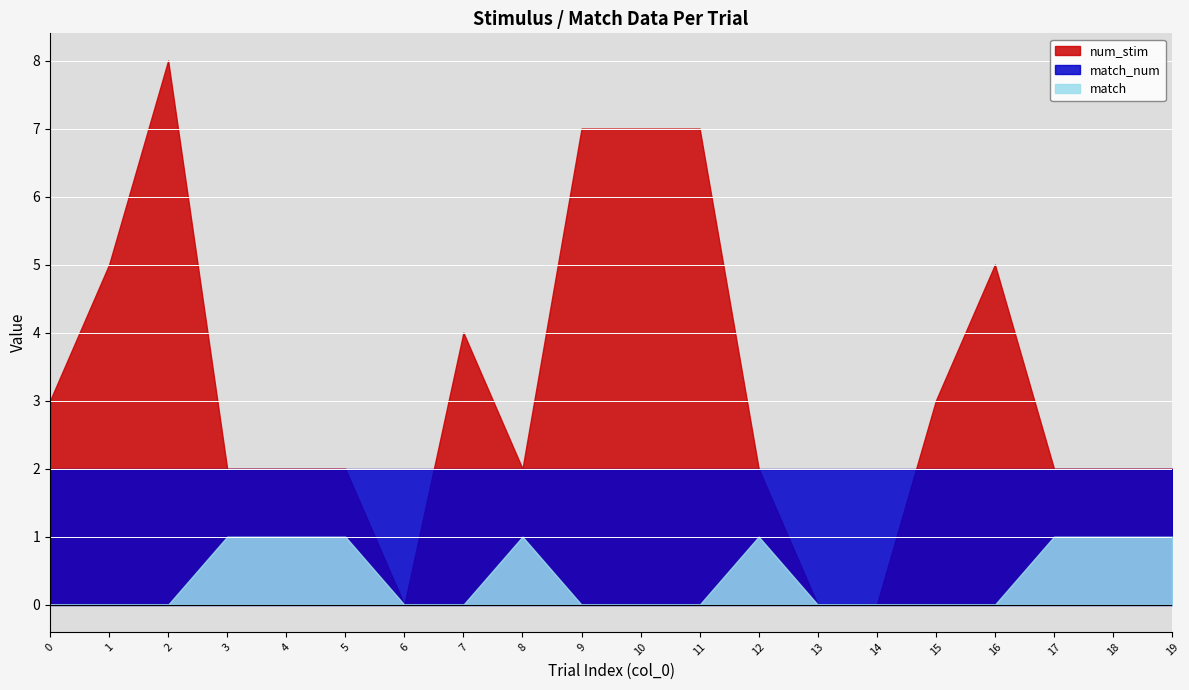

Which label corresponds to the largest value in the chart?

2